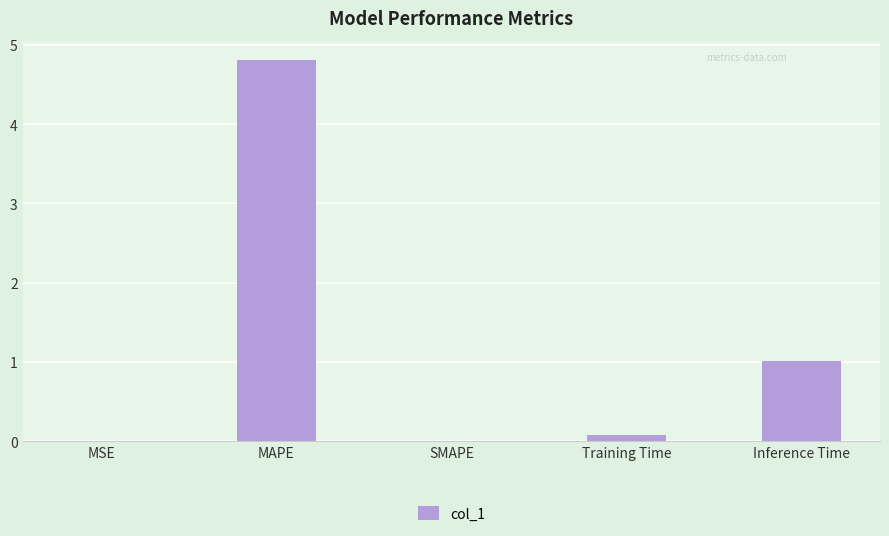

At which label is the value closest to 2?

Inference Time